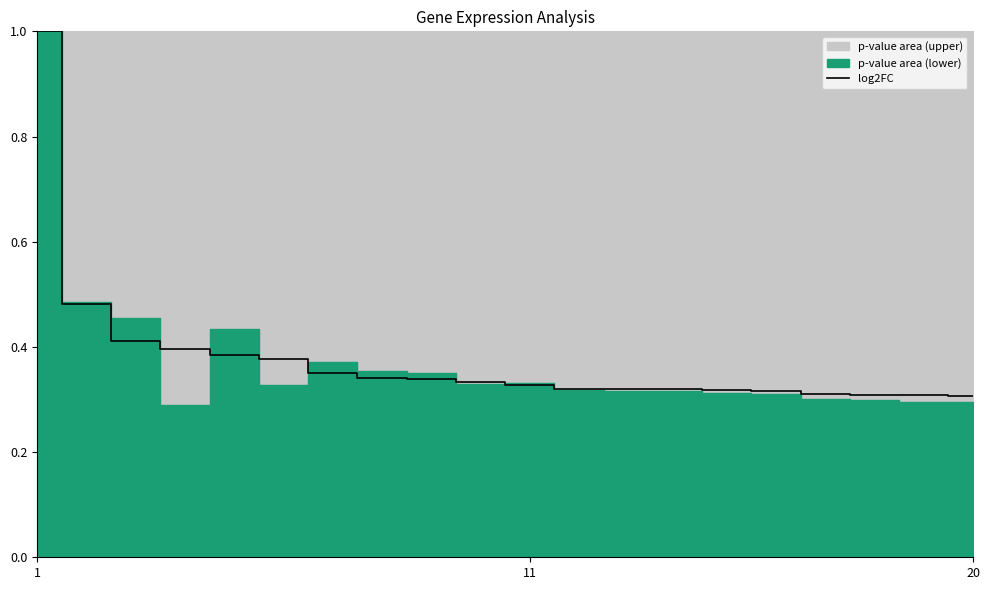

What is the difference between the second highest and minimum values?

0.2